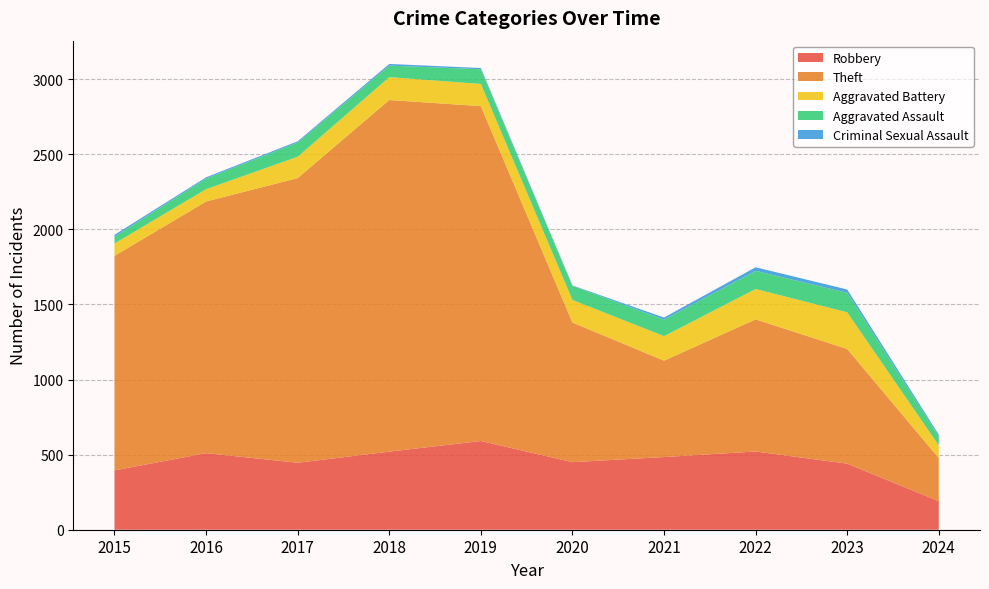

Reading right to left, list all the values displayed in this chart.

Robbery: 2024=190	2023=440	2022=521	2021=484	2020=450	2019=591	2018=520	2017=446	2016=510	2015=395
Theft: 2024=287	2023=764	2022=880	2021=642	2020=930	2019=2230	2018=2342	2017=1896	2016=1676	2015=1429
Aggravated Battery: 2024=84	2023=244	2022=202	2021=163	2020=150	2019=148	2018=152	2017=142	2016=82	2015=82
Aggravated Assault: 2024=60	2023=130	2022=121	2021=110	2020=94	2019=98	2018=77	2017=95	2016=71	2015=46
Criminal Sexual Assault: 2024=12	2023=22	2022=24	2021=14	2020=3	2019=8	2018=11	2017=8	2016=8	2015=12